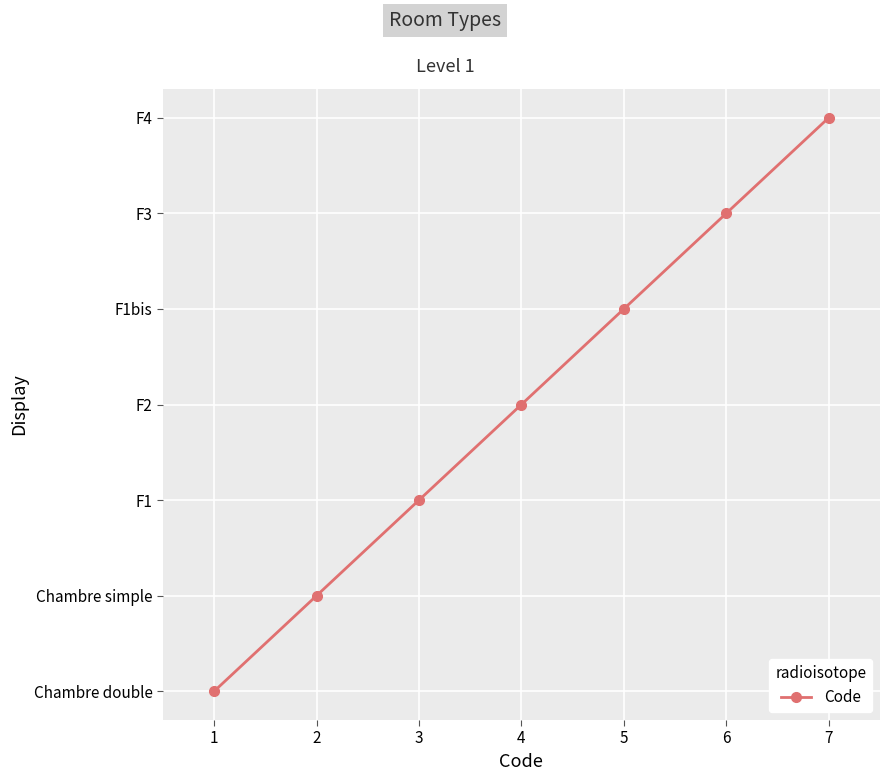

Does the chart have visible grid lines?

Yes